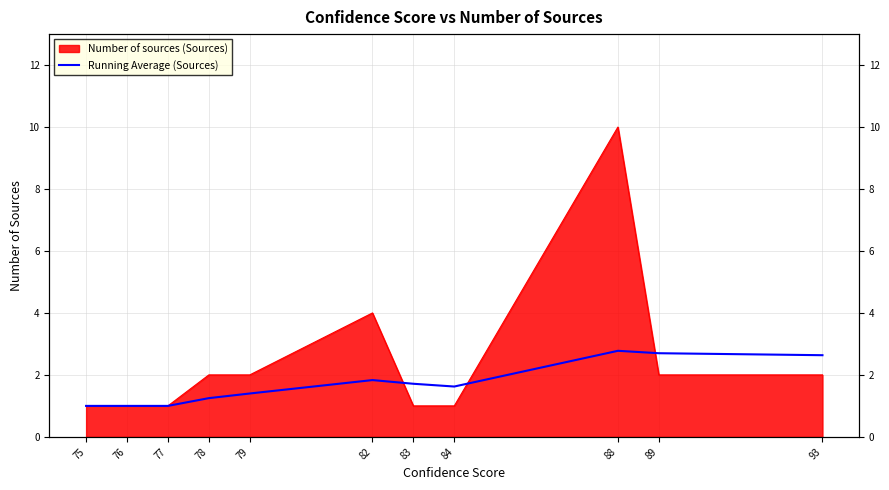

At which category does the data reach its first local valley?

84